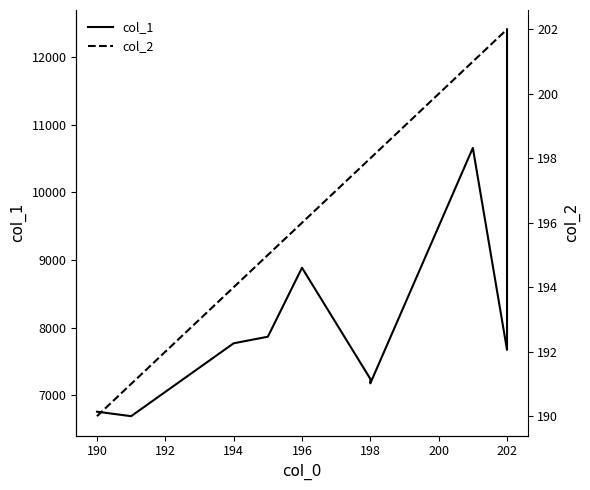

Reading left to right, extract all data points from this chart.

col_1: 6758	6692	7769	7866	8885	7243	7177	10656	7672	12408
col_2: 190	191	194	195	196	198	198	201	202	202